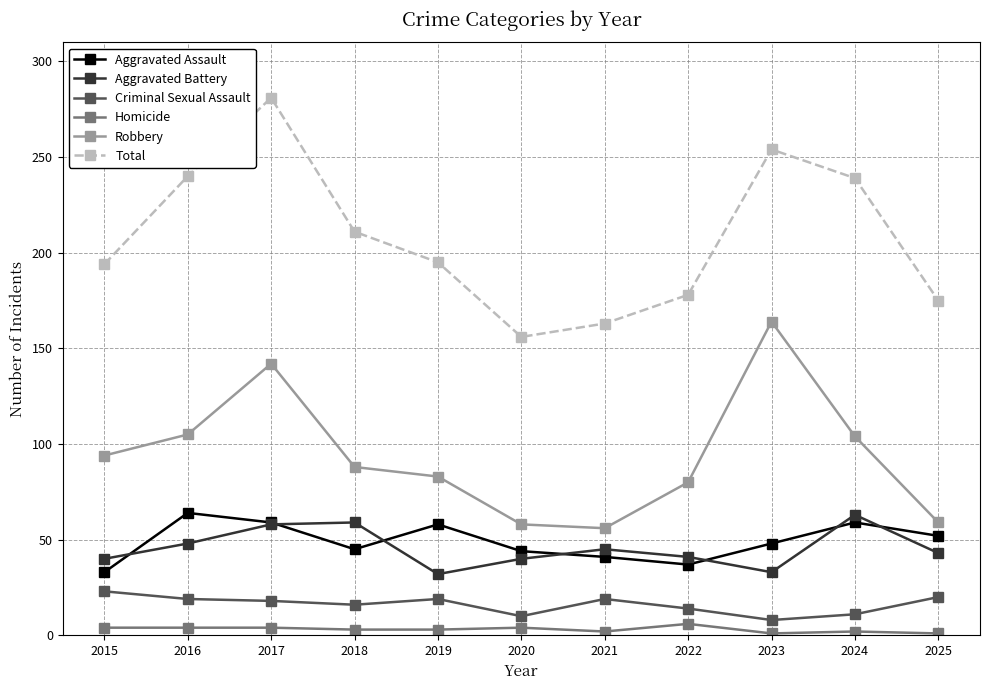

What is the greatest value displayed?

281